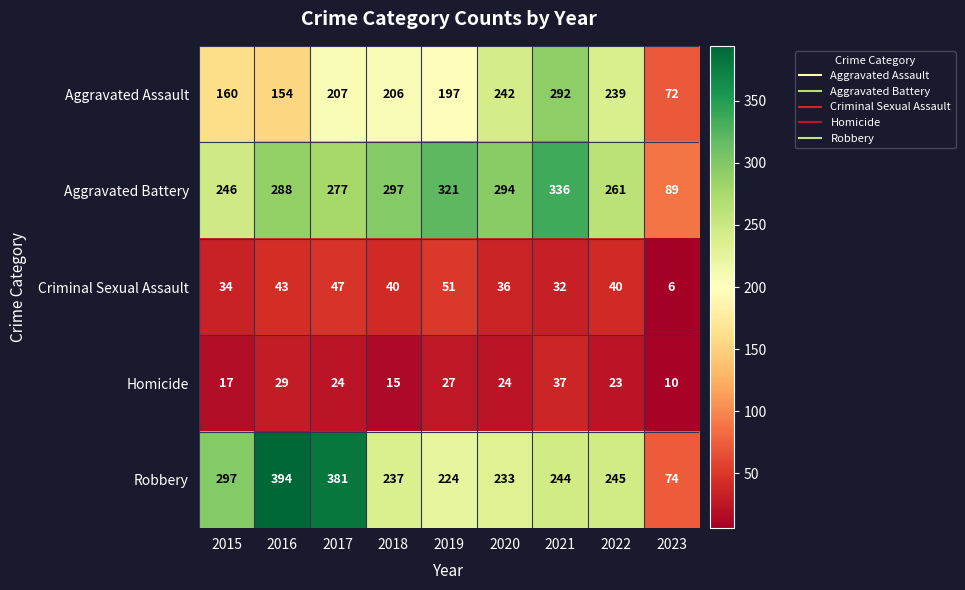

Count the number of data series in this chart.

5